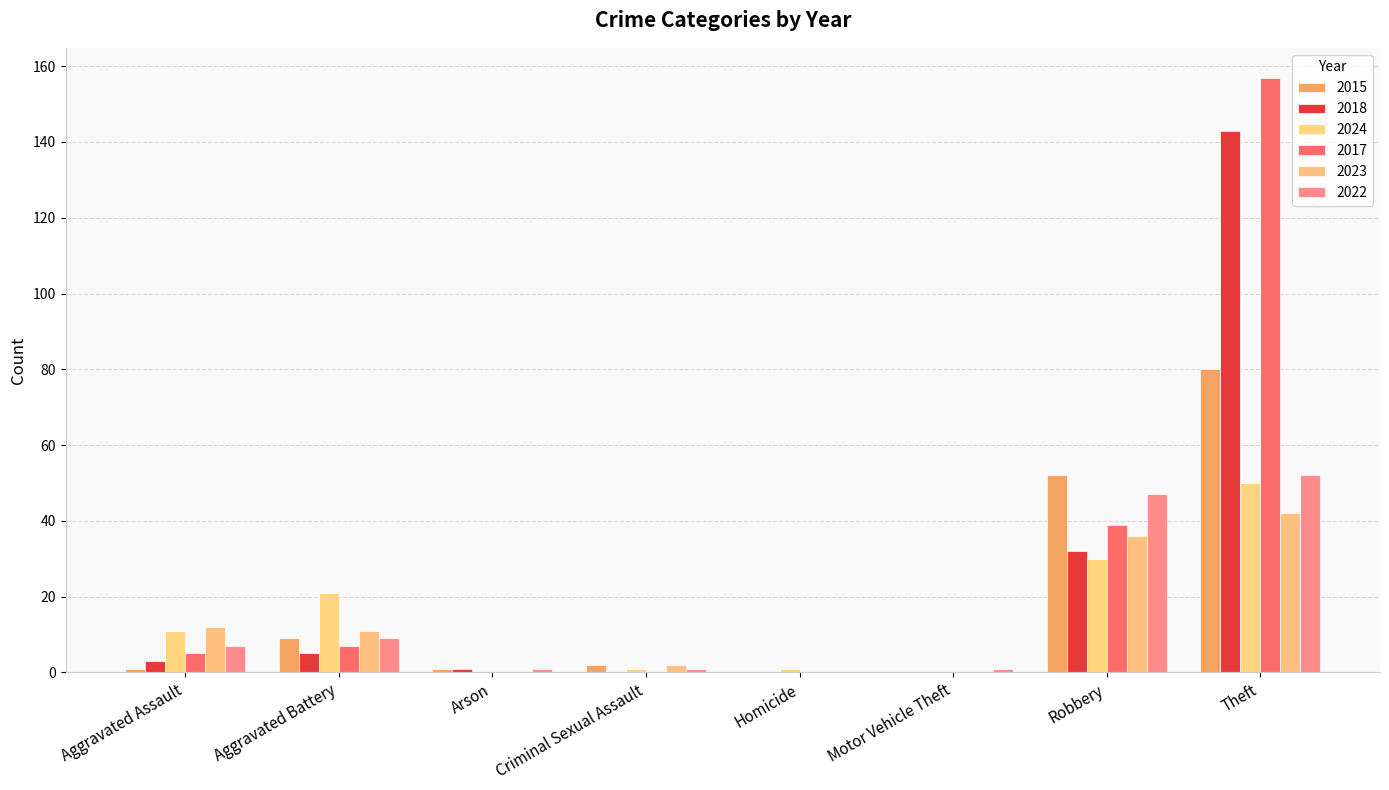

What is the total value across all series at Criminal Sexual Assault?

6